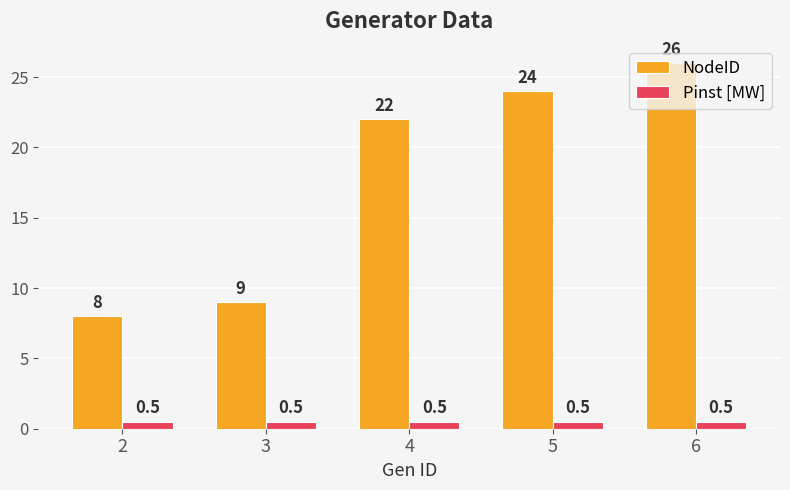

Which series has the largest range (max minus min)?

NodeID